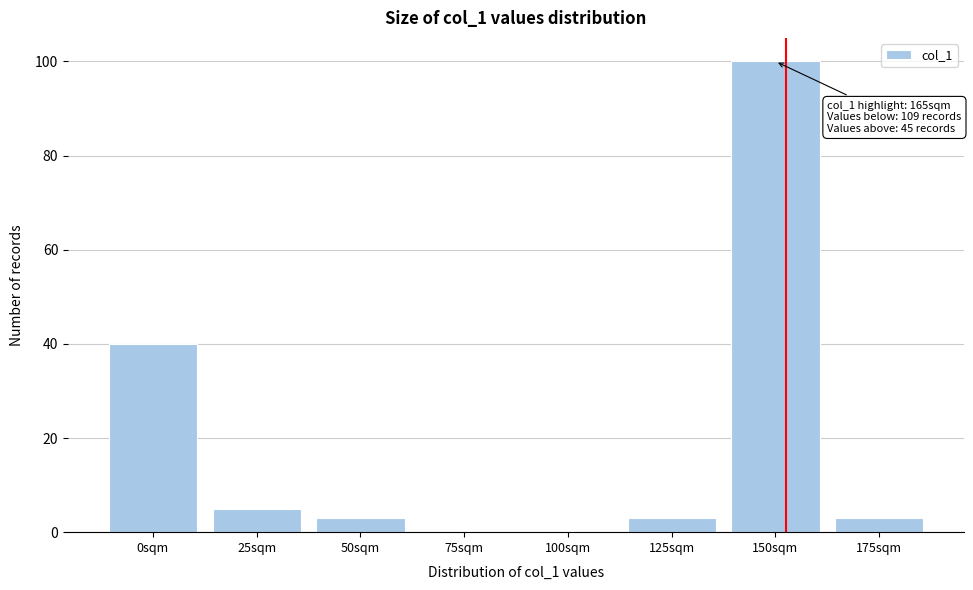

Reading left to right, extract all data points from this chart.

0sqm=40	25sqm=5	50sqm=3	75sqm=0	100sqm=0	125sqm=3	150sqm=100	175sqm=3